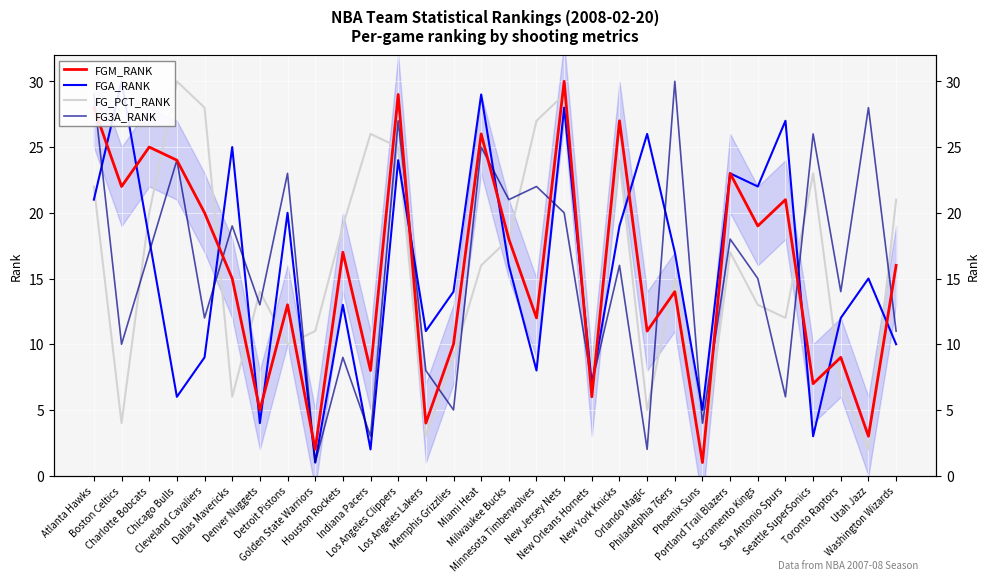

What is the total value across all series at Houston Rockets?

58